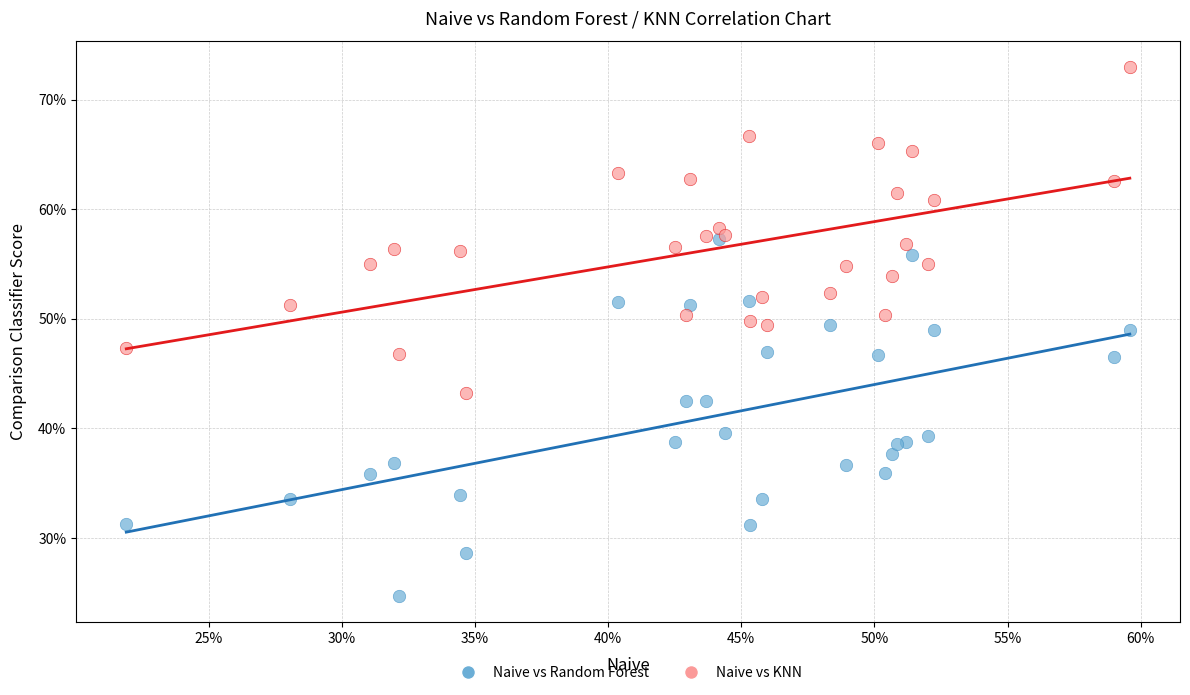

What are all the series names shown in the legend?

Naive vs Random Forest, Naive vs KNN